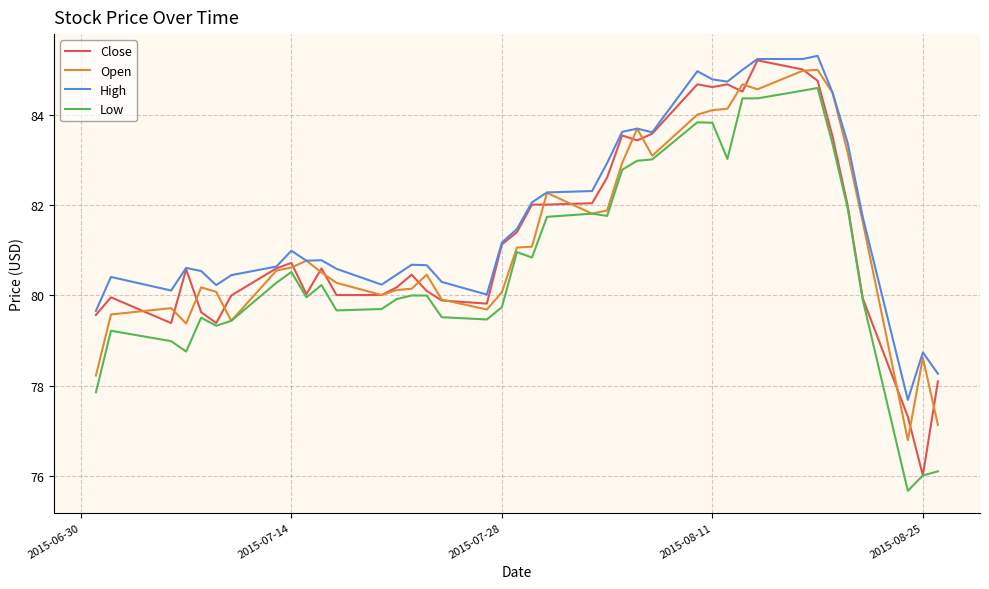

Count the number of categories in the chart.

40